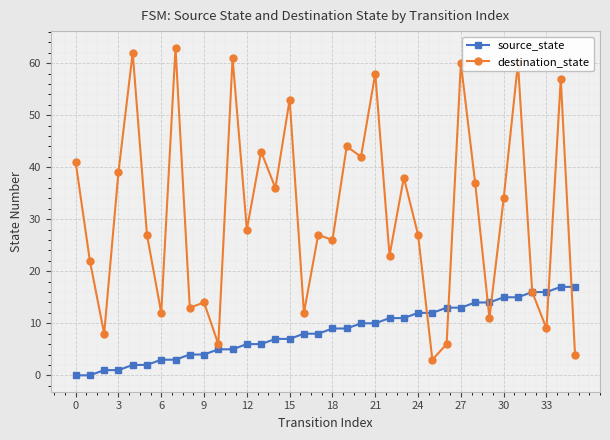

What is the greatest value displayed?

63